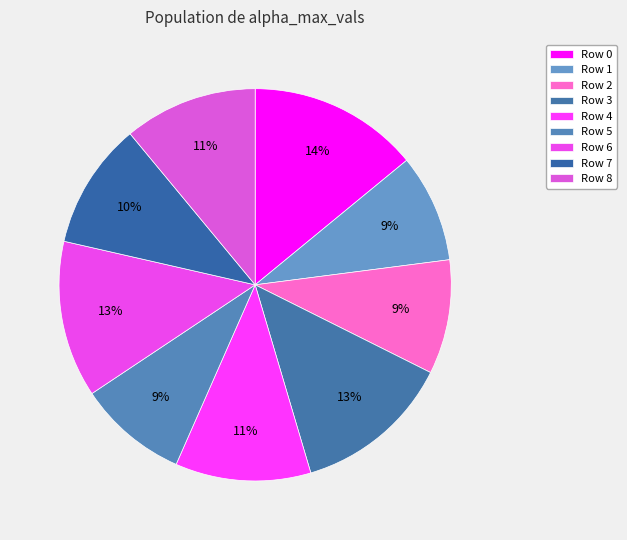

How many slices are in this pie chart?

9